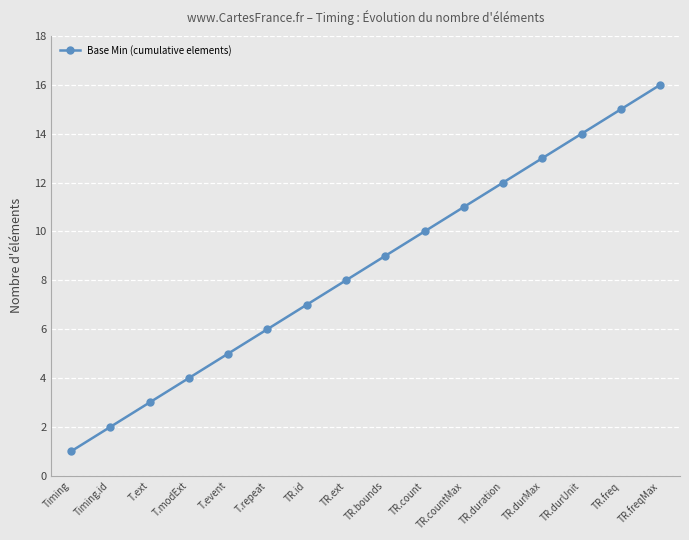

List the labels in order of value, smallest first.

Timing, Timing.id, T.ext, T.modExt, T.event, T.repeat, TR.id, TR.ext, TR.bounds, TR.count, TR.countMax, TR.duration, TR.durMax, TR.durUnit, TR.freq, TR.freqMax